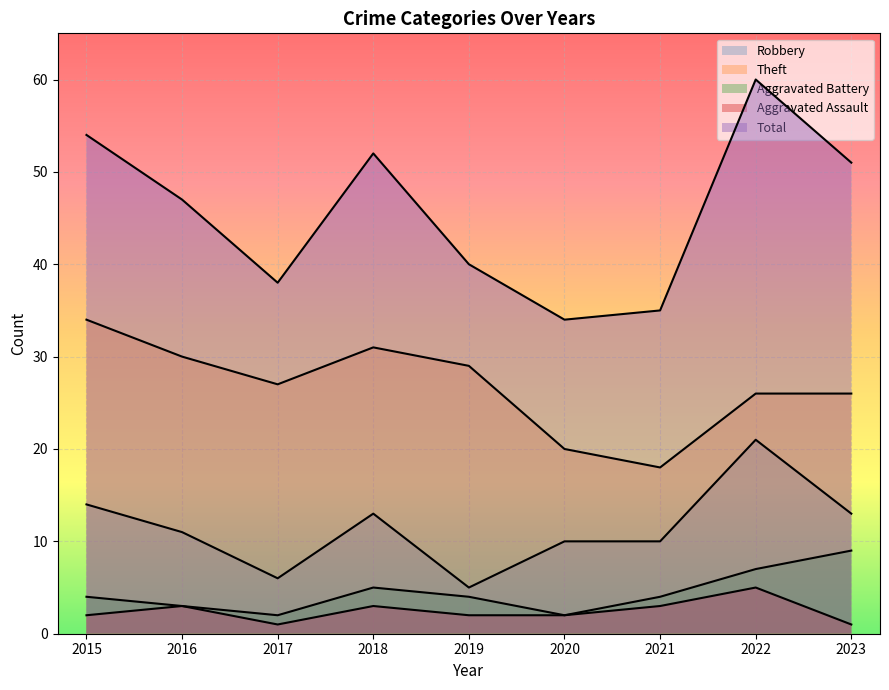

Which series has the largest total across all categories?

Total